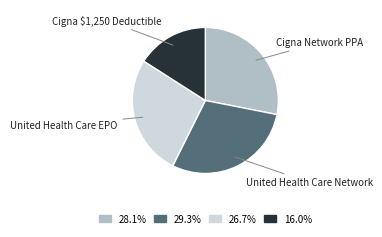

Is there a majority slice in this chart?

No